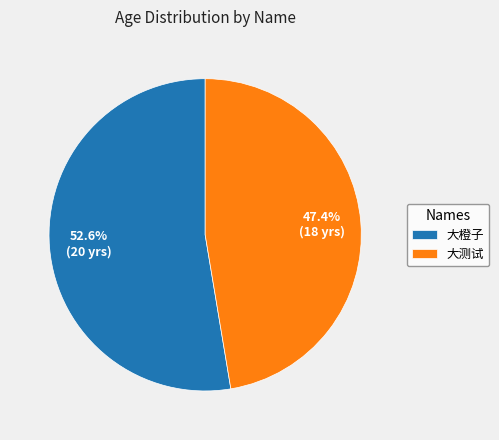

Is 大测试 the majority of the pie?

No